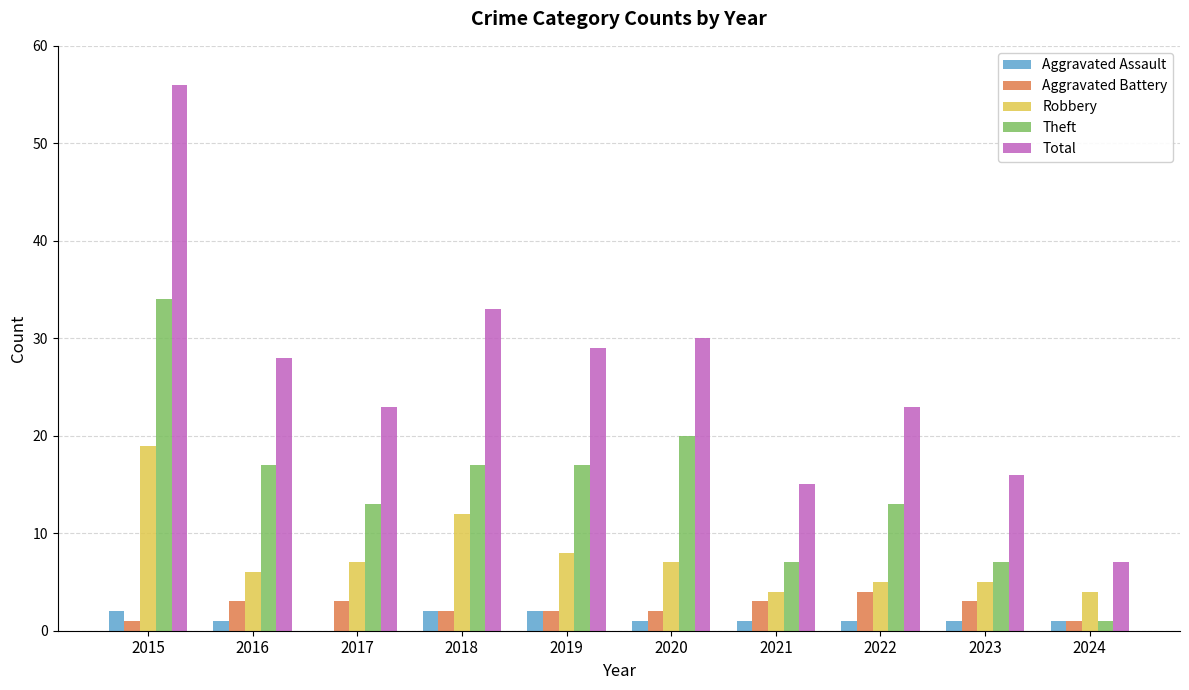

Reading right to left, extract all data points from this chart.

Aggravated Assault: 2024=1	2023=1	2022=1	2021=1	2020=1	2019=2	2018=2	2017=0	2016=1	2015=2
Aggravated Battery: 2024=1	2023=3	2022=4	2021=3	2020=2	2019=2	2018=2	2017=3	2016=3	2015=1
Robbery: 2024=4	2023=5	2022=5	2021=4	2020=7	2019=8	2018=12	2017=7	2016=6	2015=19
Theft: 2024=1	2023=7	2022=13	2021=7	2020=20	2019=17	2018=17	2017=13	2016=17	2015=34
Total: 2024=7	2023=16	2022=23	2021=15	2020=30	2019=29	2018=33	2017=23	2016=28	2015=56